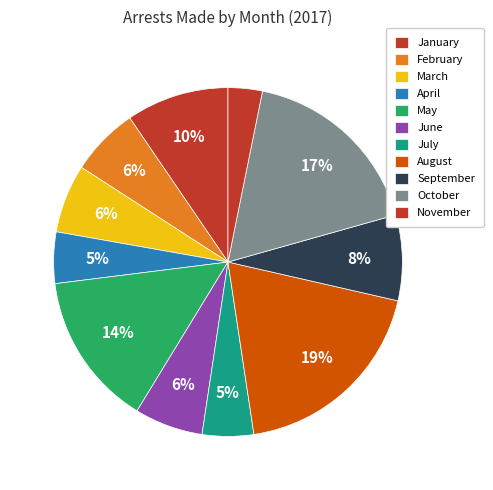

Which category has the biggest portion of the pie?

August